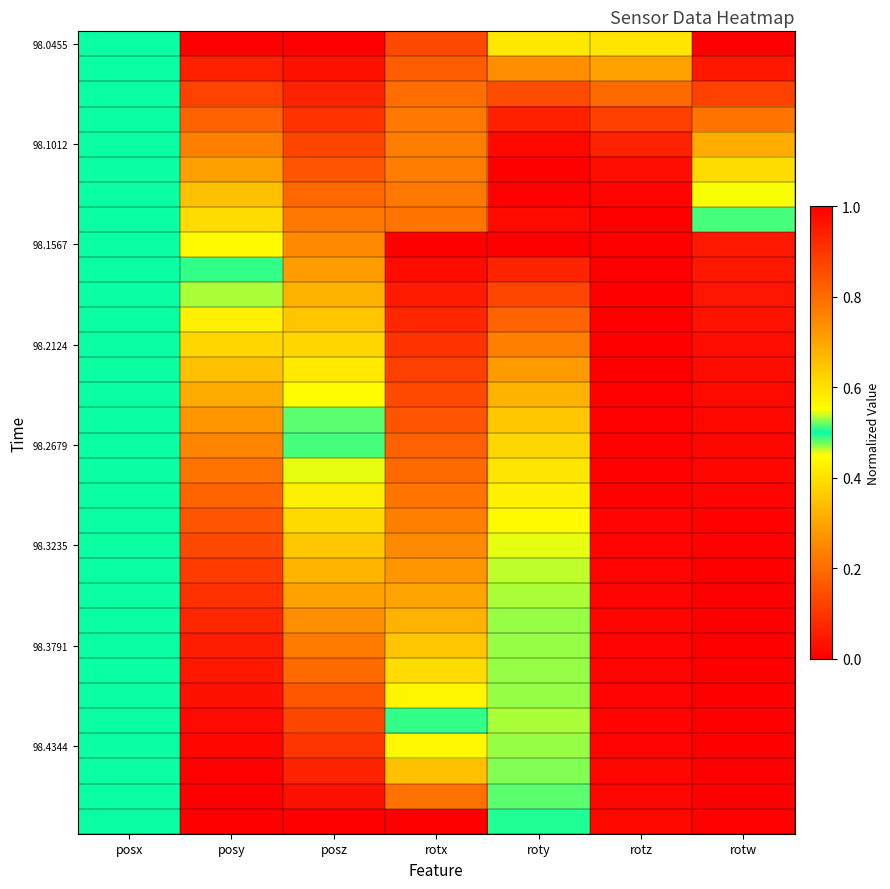

What is the difference between the highest and lowest values at posz?

1.0